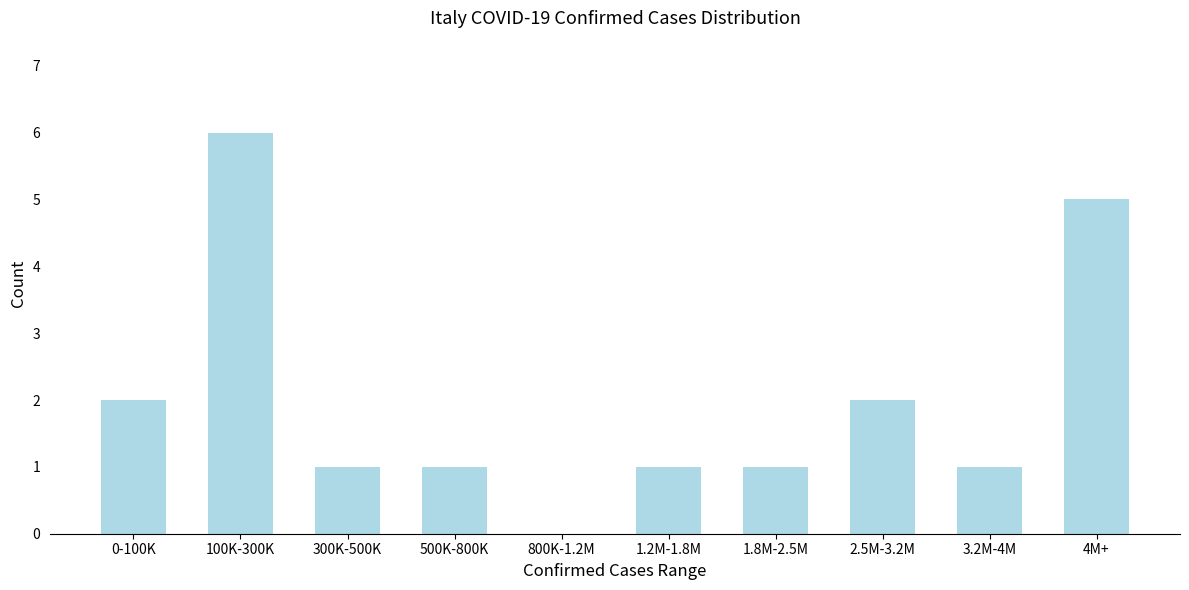

Reading left to right, list all the values displayed in this chart.

0-100K=2	100K-300K=6	300K-500K=1	500K-800K=1	800K-1.2M=0	1.2M-1.8M=1	1.8M-2.5M=1	2.5M-3.2M=2	3.2M-4M=1	4M+=5